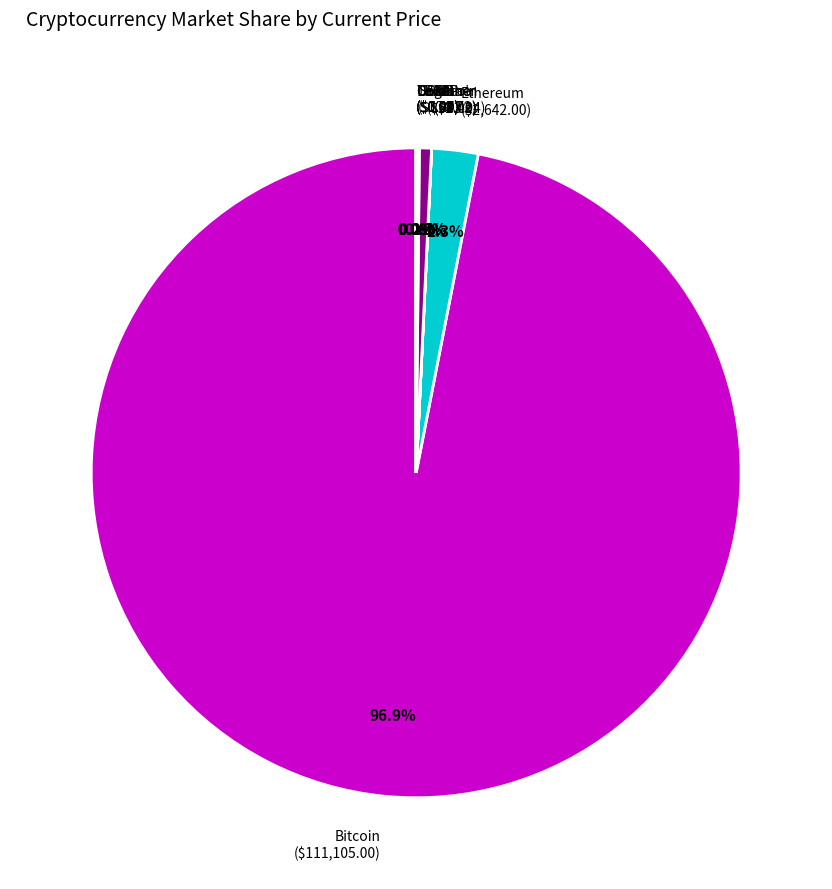

Does BNB account for over 50% of the chart?

No